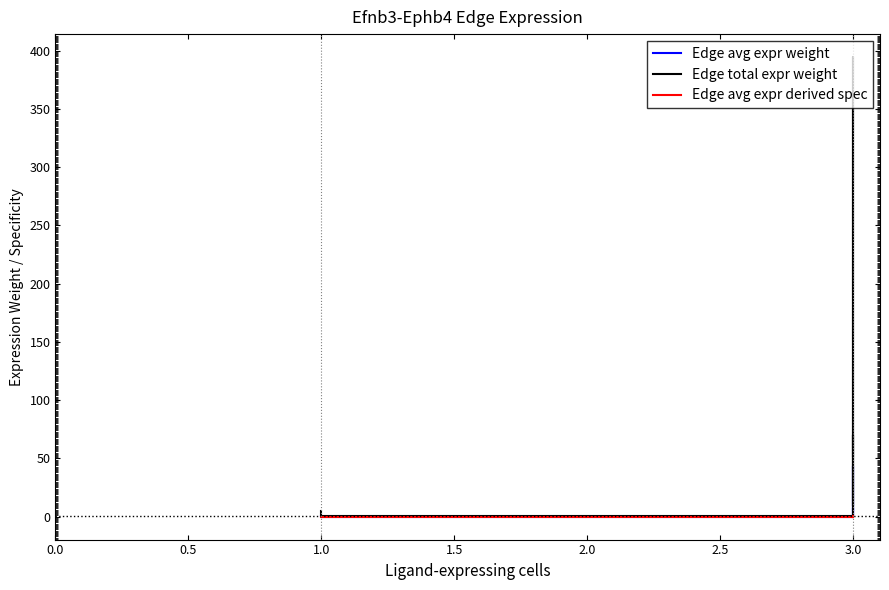

Where is the first local minimum for Edge avg expr derived spec?

1.0